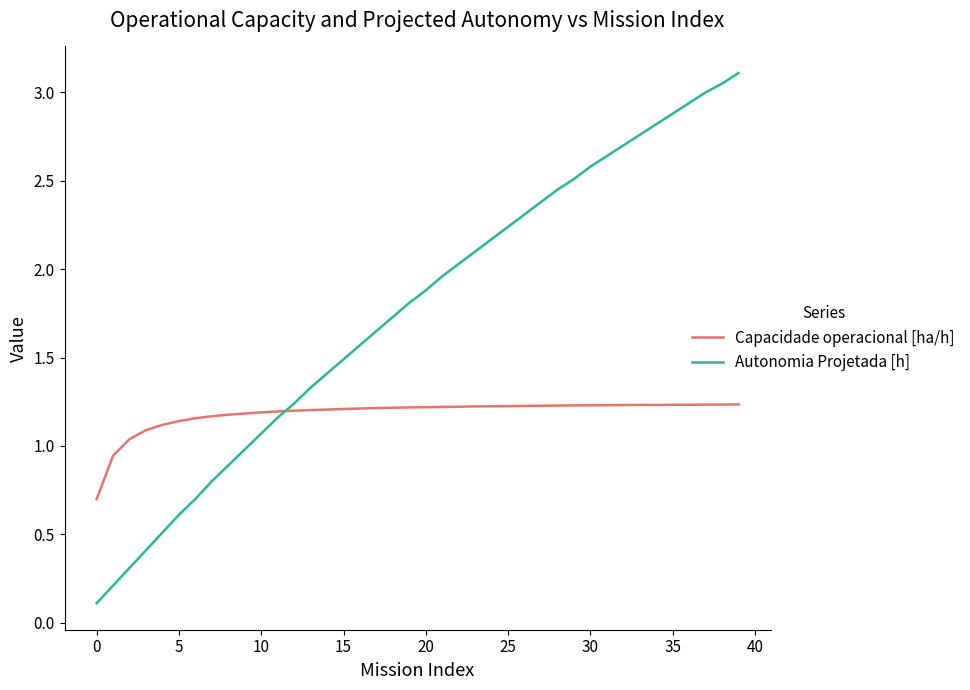

List the series in order of their peak value, lowest first.

Capacidade operacional [ha/h], Autonomia Projetada [h]